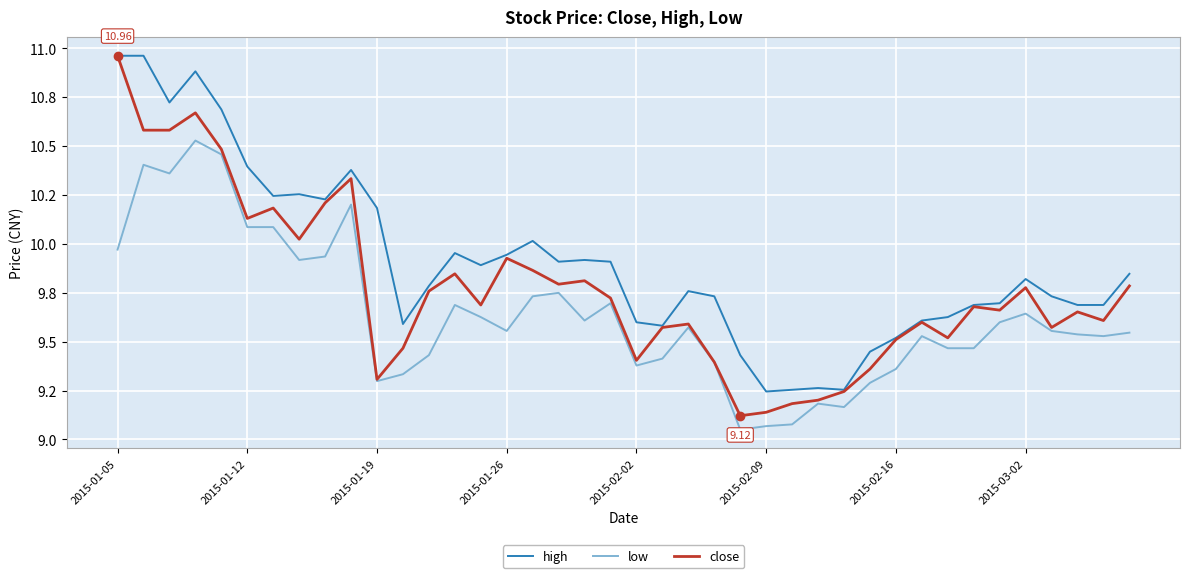

Is this an area chart (filled region under the line)?

No